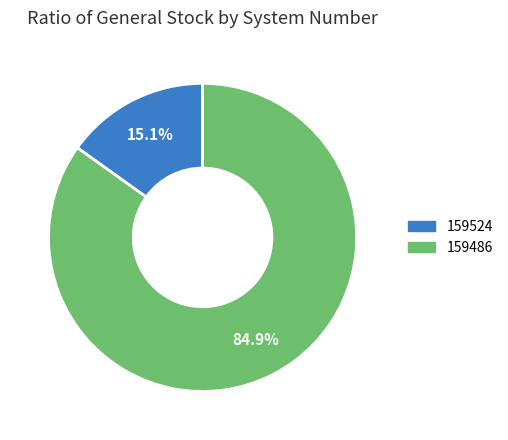

What is the largest slice in the pie chart?

159486